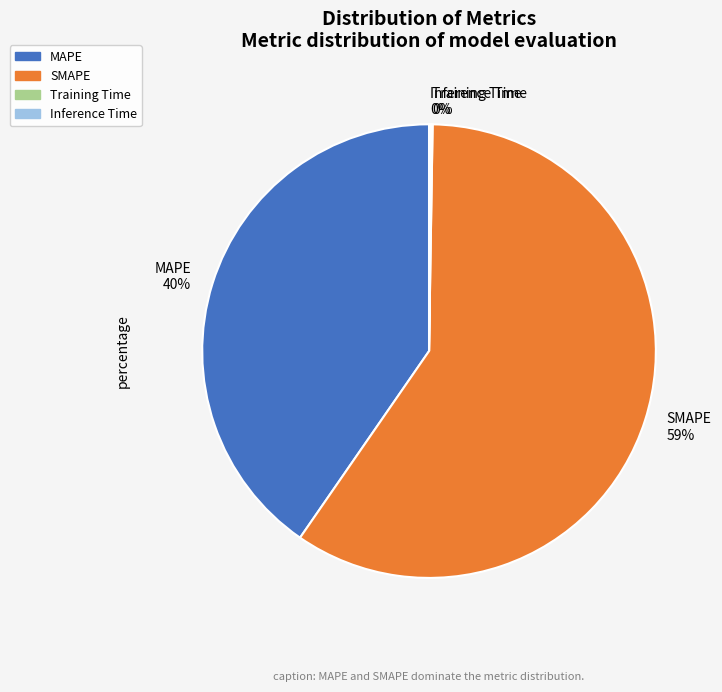

Which slice is the largest?

SMAPE